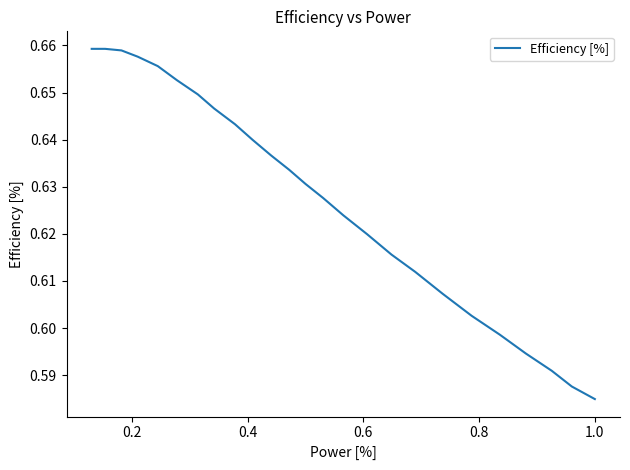

How many lines are shown in the chart?

1